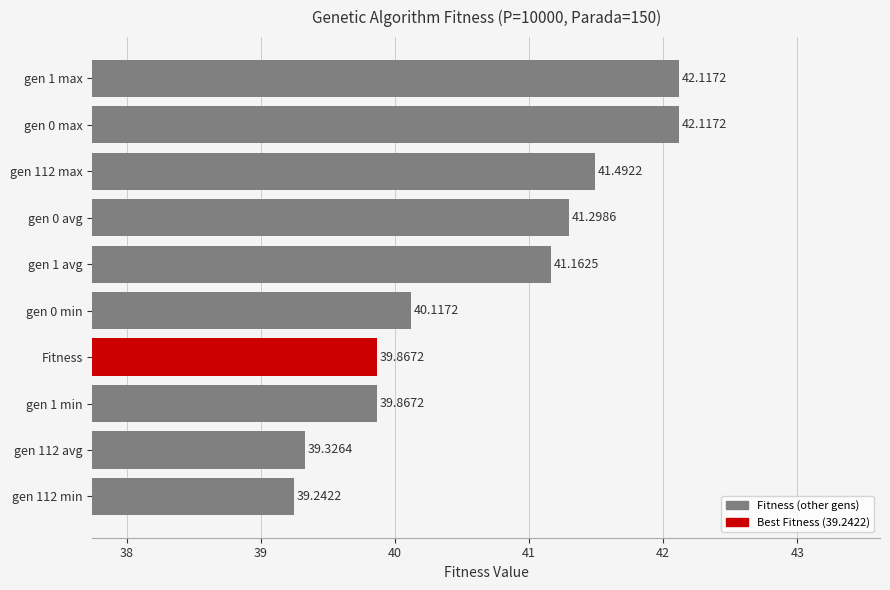

What is the average value?

40.7